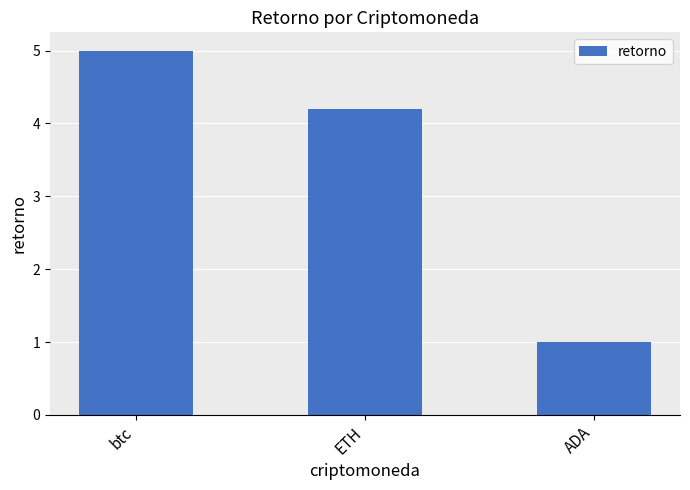

Which category has the lowest value across all series?

ADA